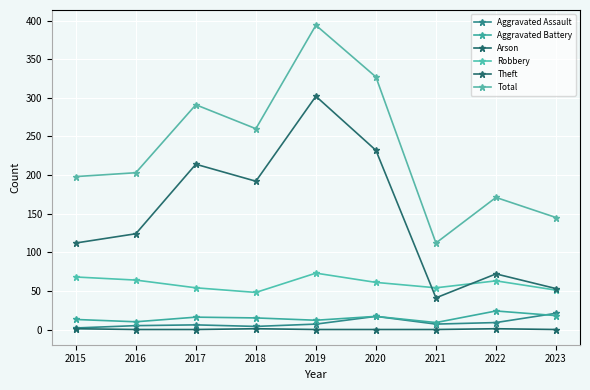

At which label is Robbery closest to 60?

2020